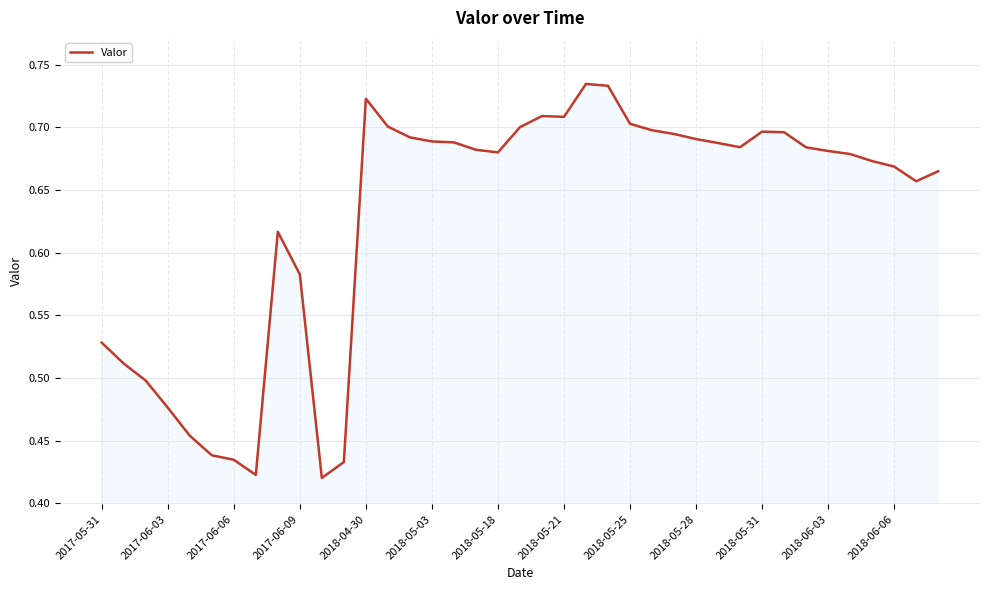

What is the difference between the maximum and minimum values?

0.3